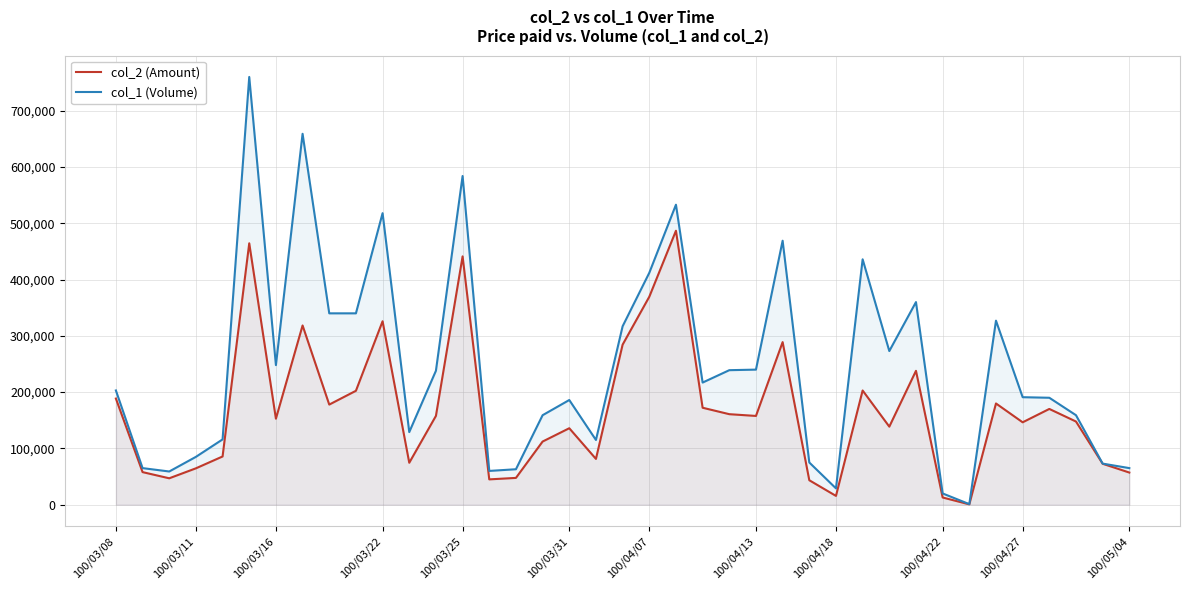

What is the difference between the maximum and second lowest values in the col_2 (Amount) series?

473950